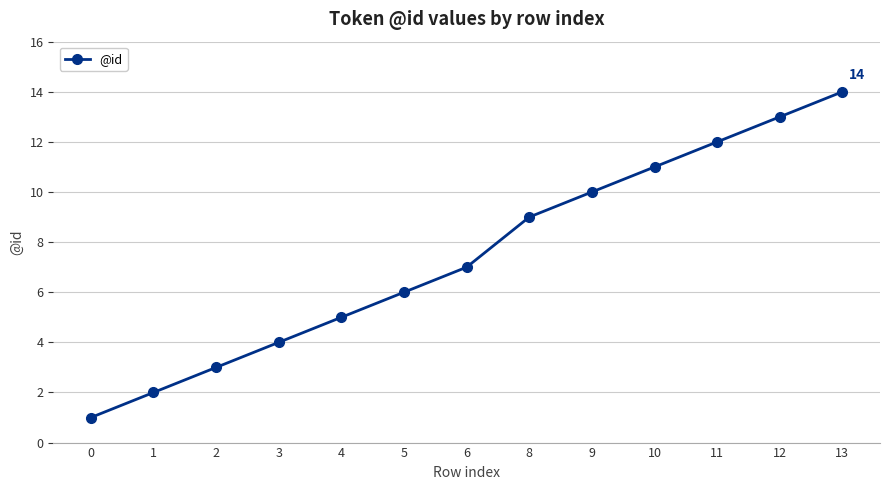

What is the value of the 7th point from the left?

7